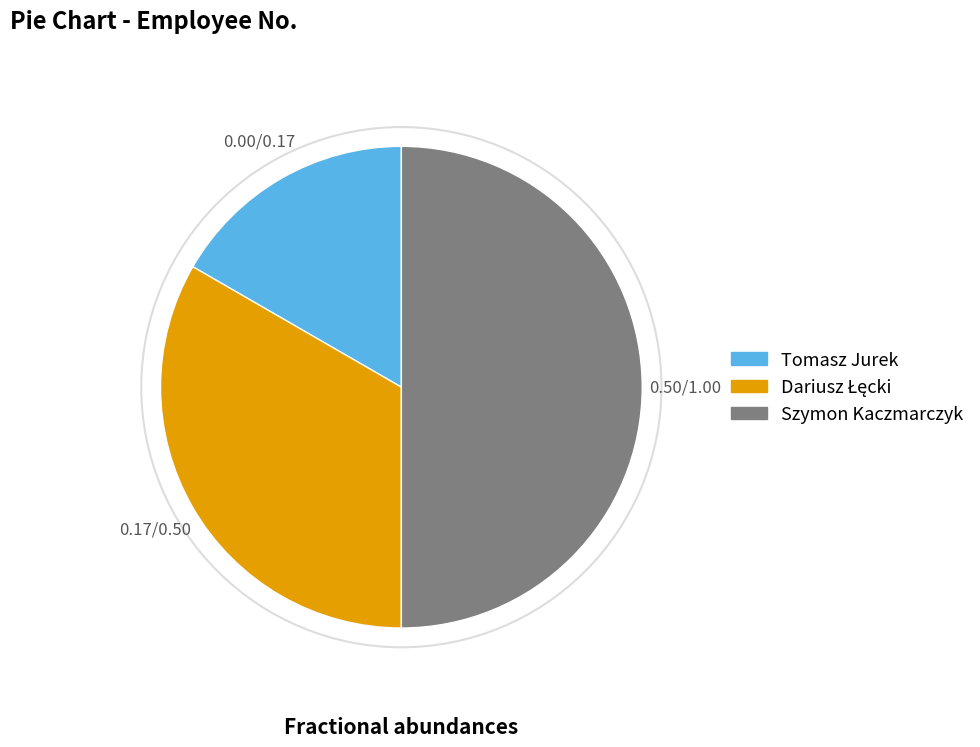

Which category has the biggest portion of the pie?

Szymon Kaczmarczyk